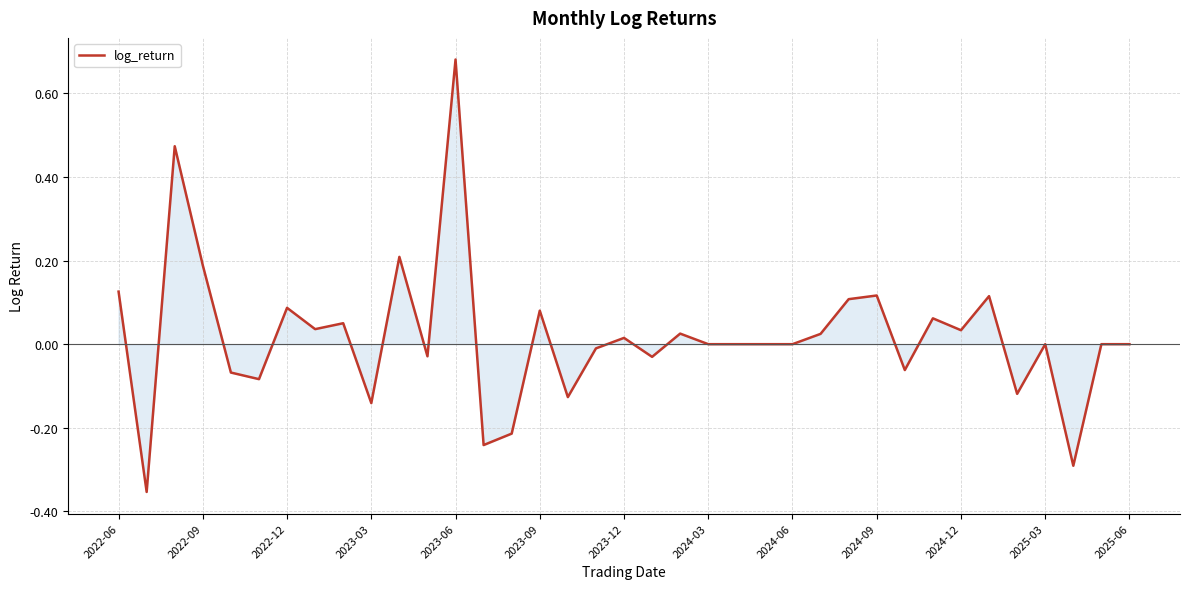

What is the difference between the maximum and minimum values?

1.0